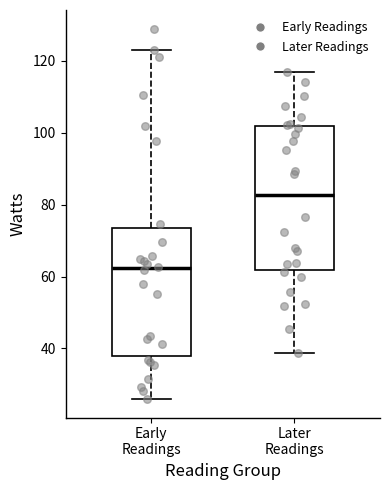

Reading left to right, read every box against the y-axis: the position of its median line, the range the box covers, and the ends of its whiskers. The values are not printed on the chart, so give them approximately, as read against the axis.

Early Readings: median 62, box 38 to 74, whiskers 26 to 122
Later Readings: median 82, box 62 to 102, whiskers 38 to 116